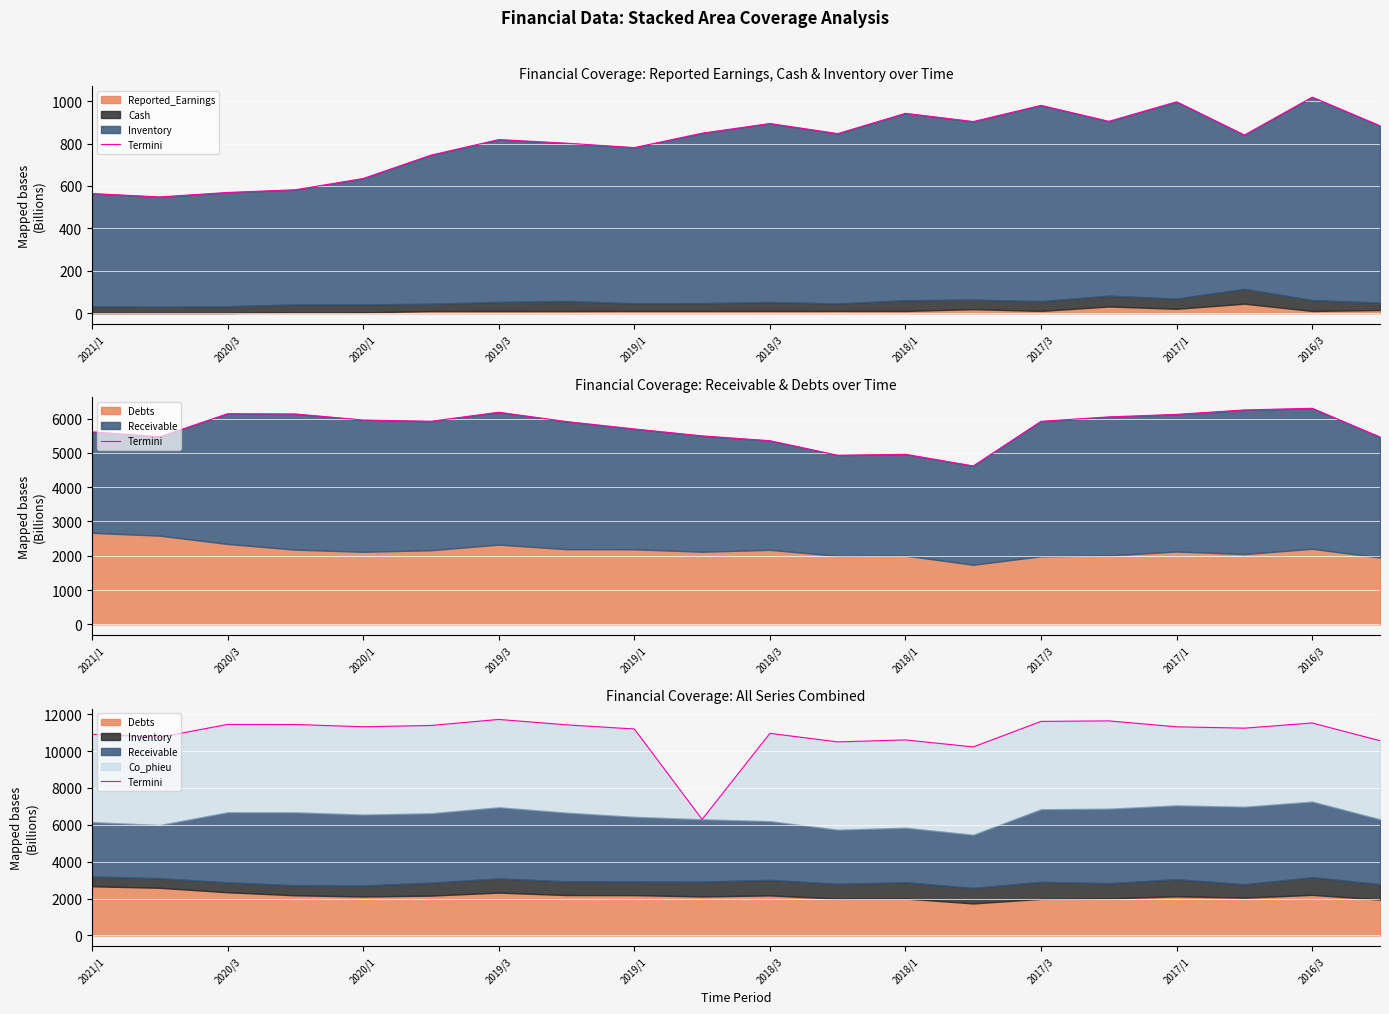

What position from the right is 2016/3?

2